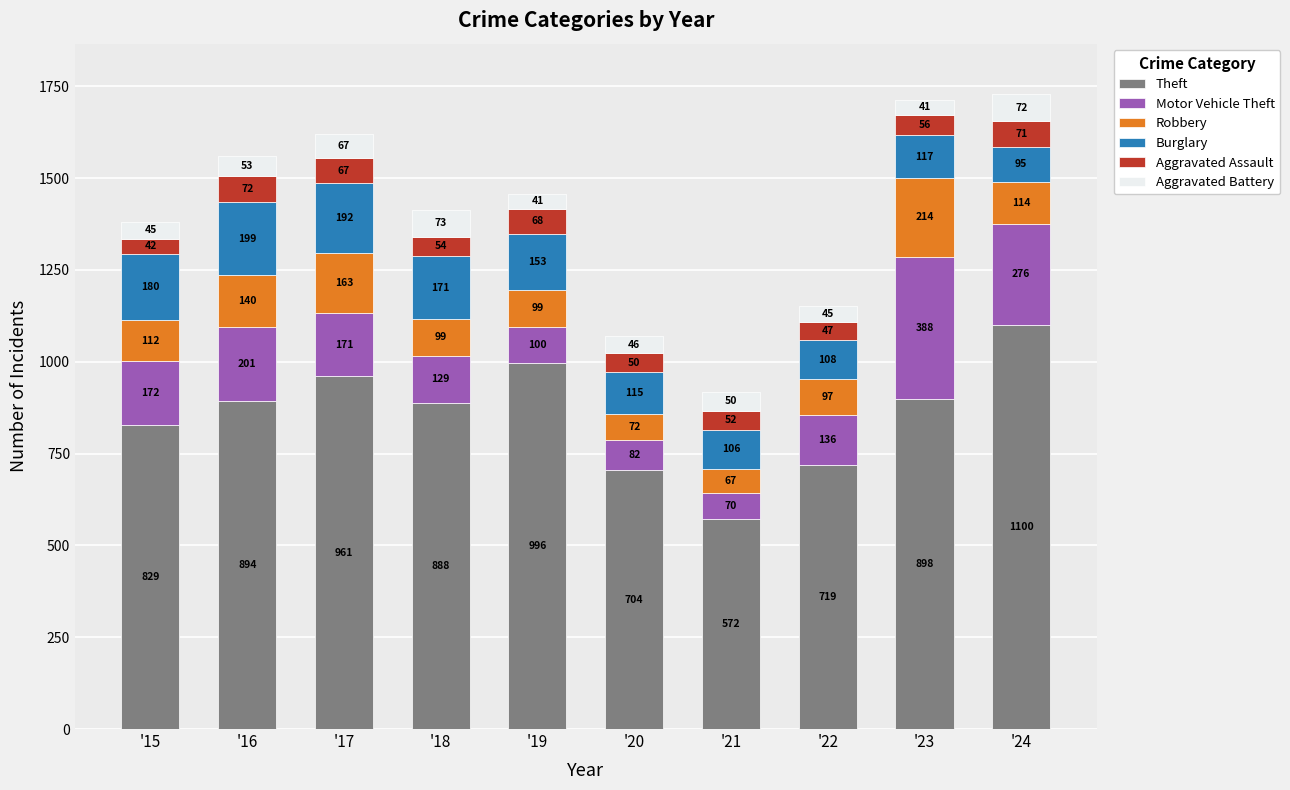

Reading right to left, what are the values for Theft?

1100	898	719	572	704	996	888	961	894	829